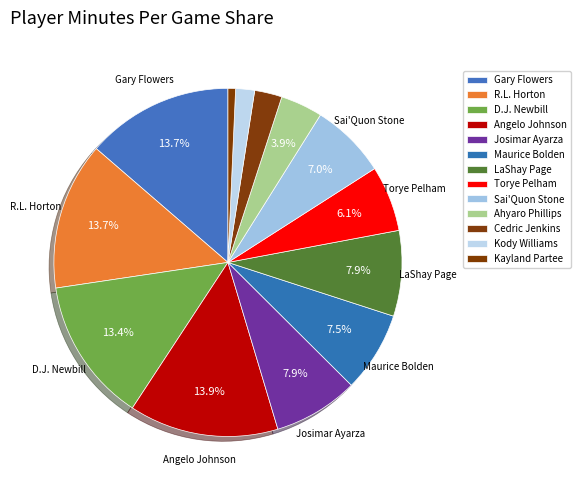

Does Angelo Johnson represent more than half of the total?

No